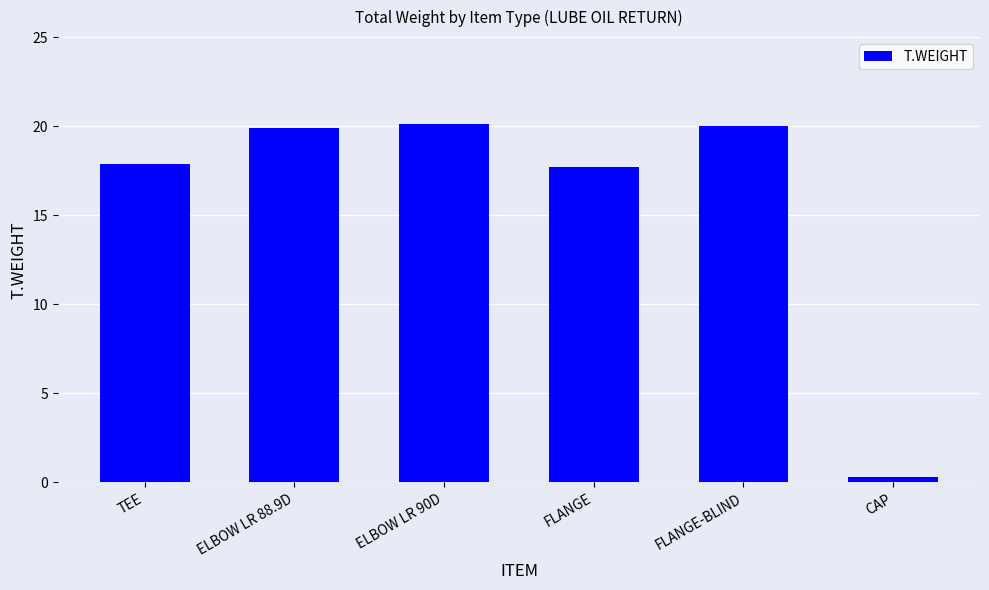

Reading right to left, extract all data points from this chart.

0.3	20.0	17.7	20.1	19.9	17.9